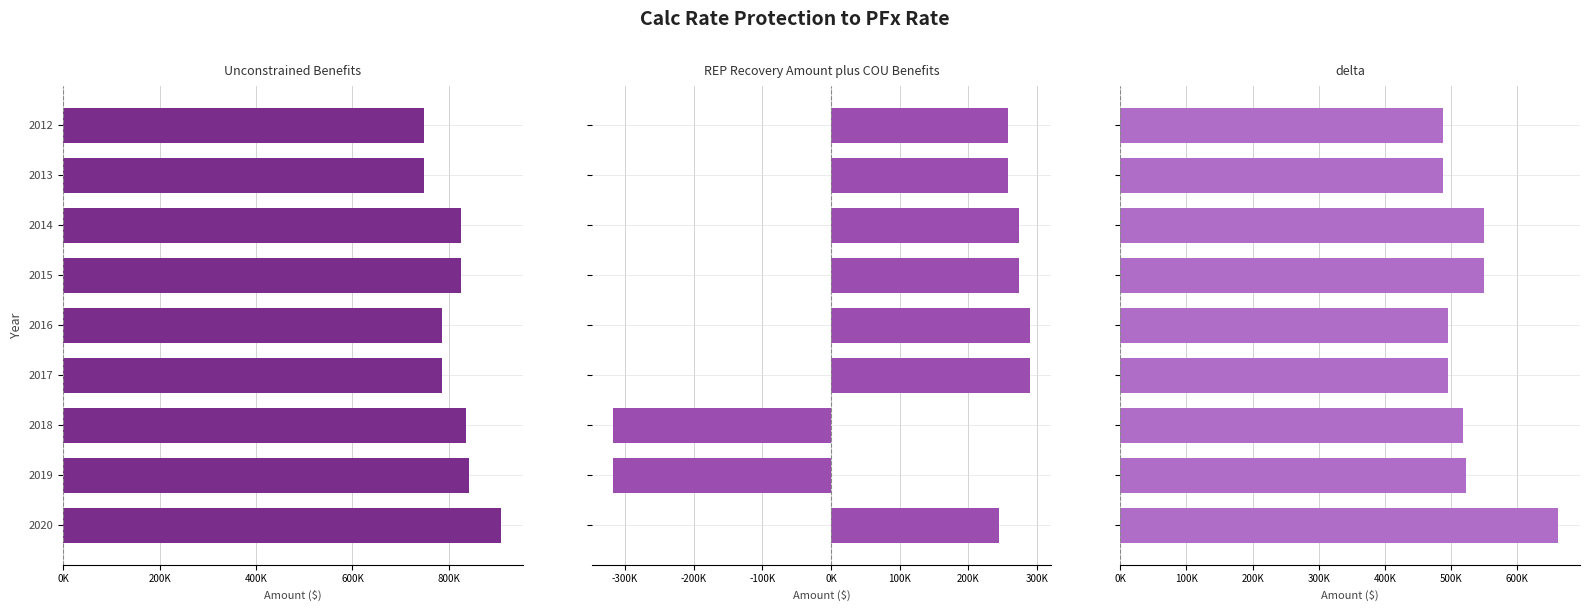

At 2014, list the series in order from smallest to largest.

REP Recovery Amount plus COU Benefits, delta, Unconstrained Benefits